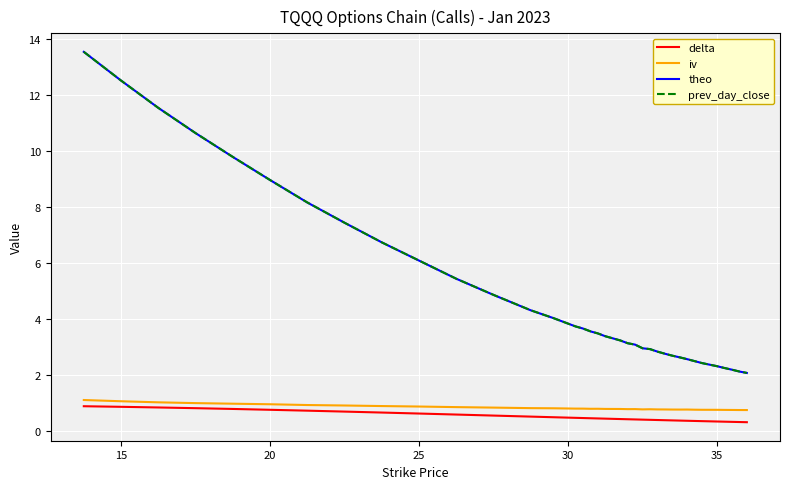

What is the minimum value shown in the chart?

0.3